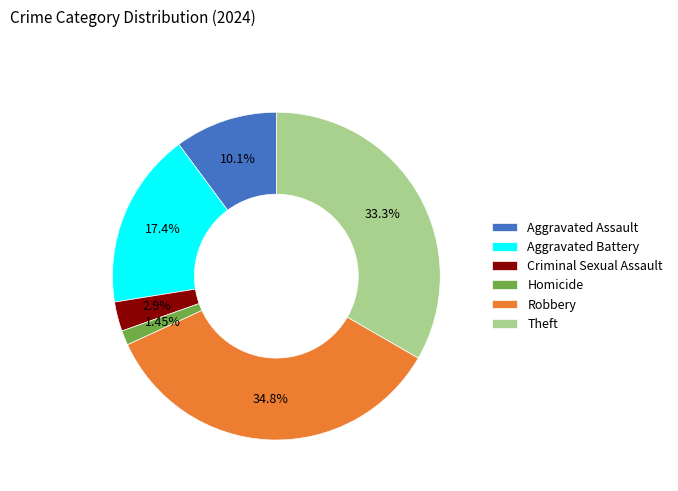

What is the smallest slice in the pie chart?

Homicide